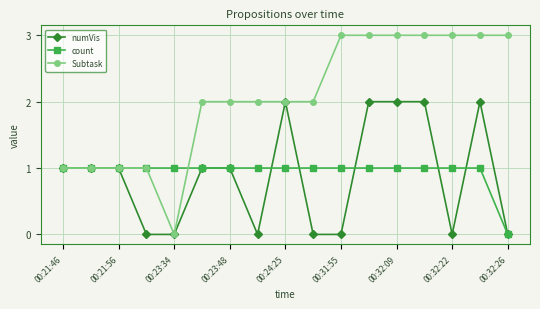

What is the greatest value displayed?

3